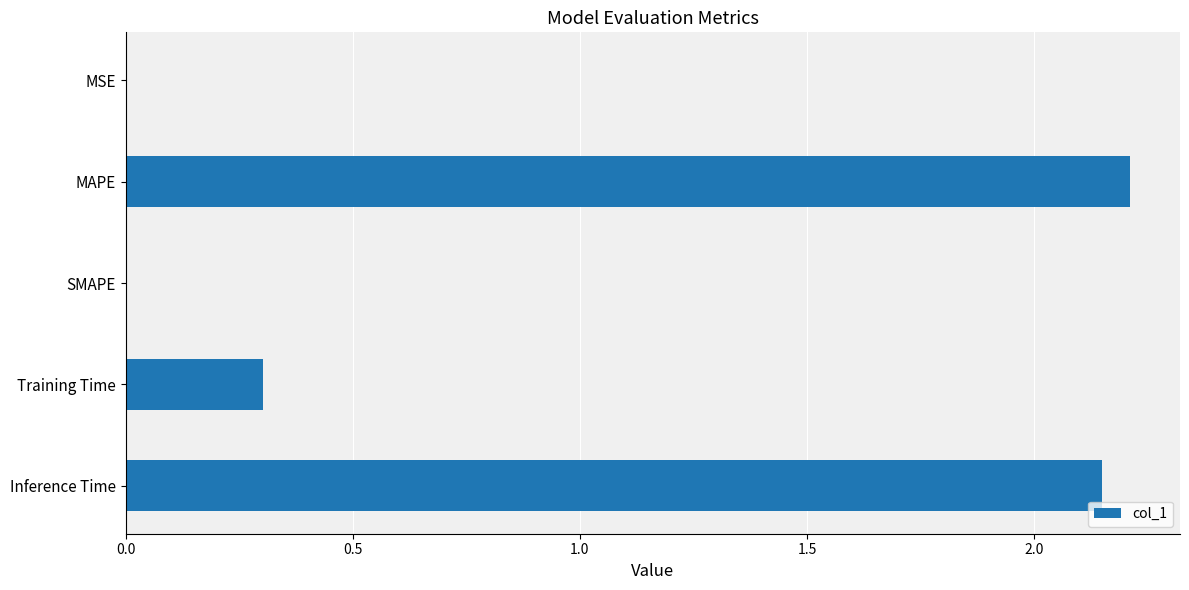

Is it true that the value at SMAPE is -1.2?

False